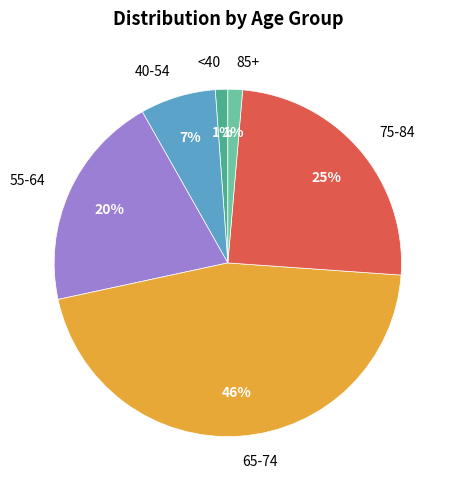

Is the sum of 75-84 and 65-74 greater than half?

Yes